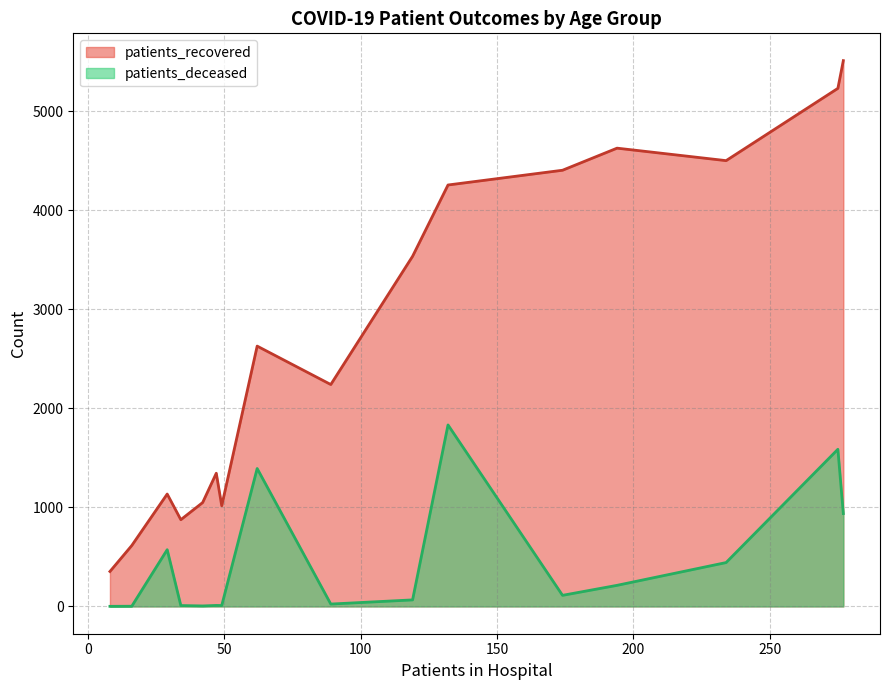

What are all the series names shown in the legend?

patients_recovered, patients_deceased